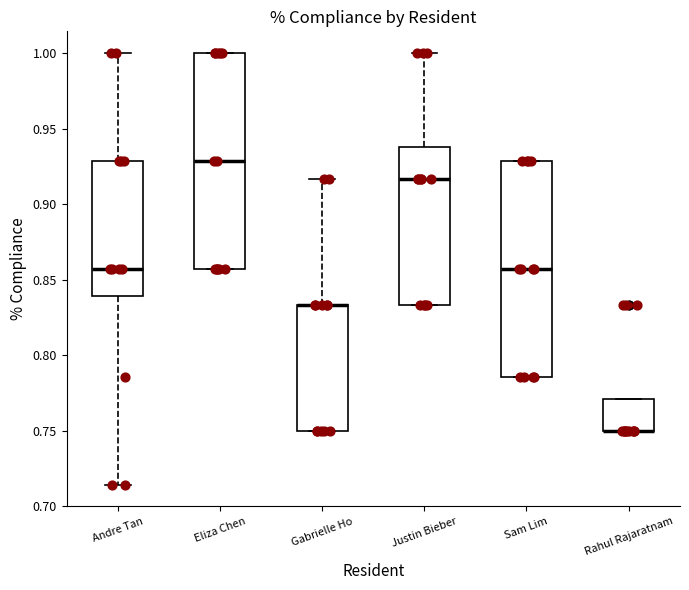

Reading left to right, read every box against the y-axis: the position of its median line, the range the box covers, and the ends of its whiskers. The values are not printed on the chart, so give them approximately, as read against the axis.

Andre Tan: median 0.855, box 0.840 to 0.930, whiskers 0.715 to 1.000
Eliza Chen: median 0.930, box 0.855 to 1.000, whiskers 0.855 to 1.000
Gabrielle Ho: median 0.835 (drawn on the box's upper edge), box 0.750 to 0.835, whiskers 0.750 to 0.915
Justin Bieber: median 0.915, box 0.835 to 0.940, whiskers 0.835 to 1.000
Sam Lim: median 0.855, box 0.785 to 0.930, whiskers 0.785 to 0.930
Rahul Rajaratnam: median 0.750 (drawn on the box's lower edge), box 0.750 to 0.770, whiskers 0.750 to 0.770